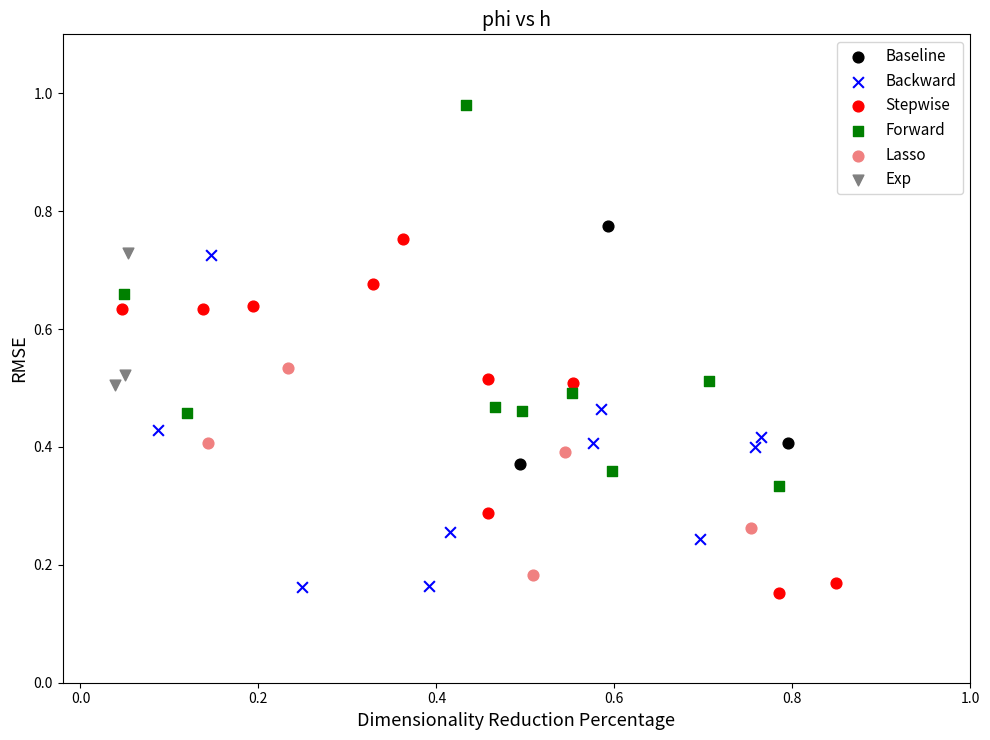

Which series reaches the minimum Y coordinate?

Stepwise